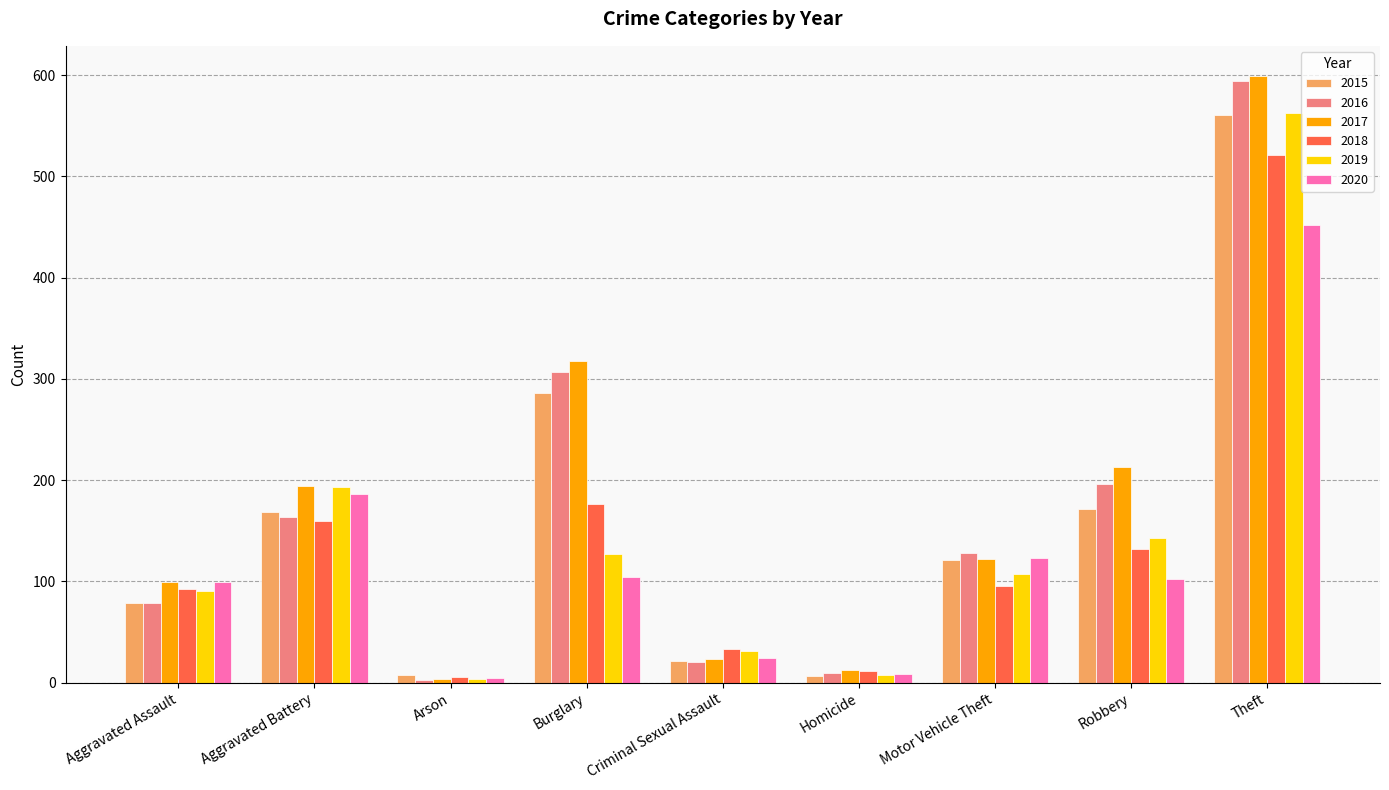

At which label is 2019 closest to 283?

Aggravated Battery